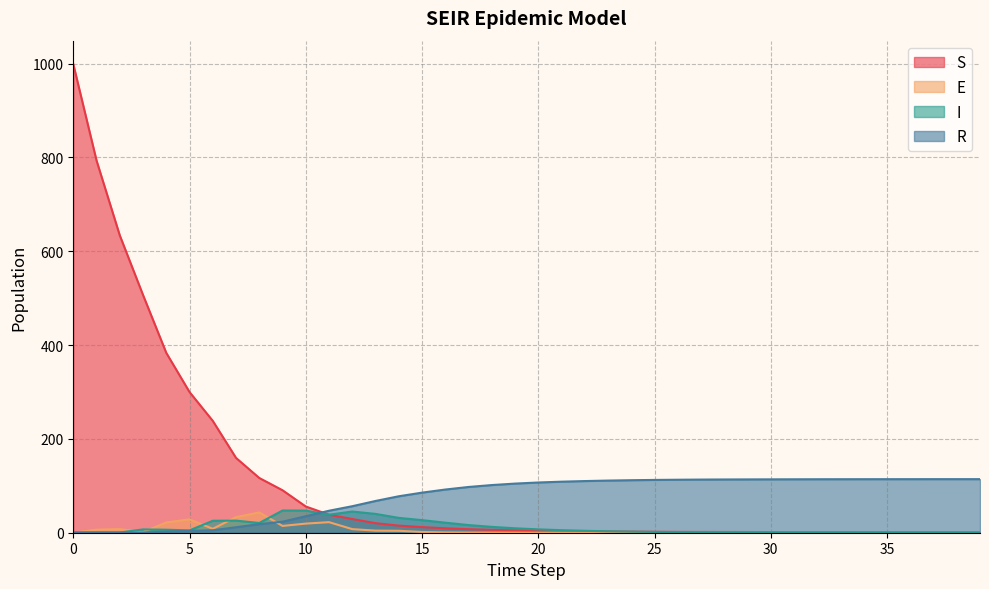

What is the value of the I point at the 25th from the left?

2.3